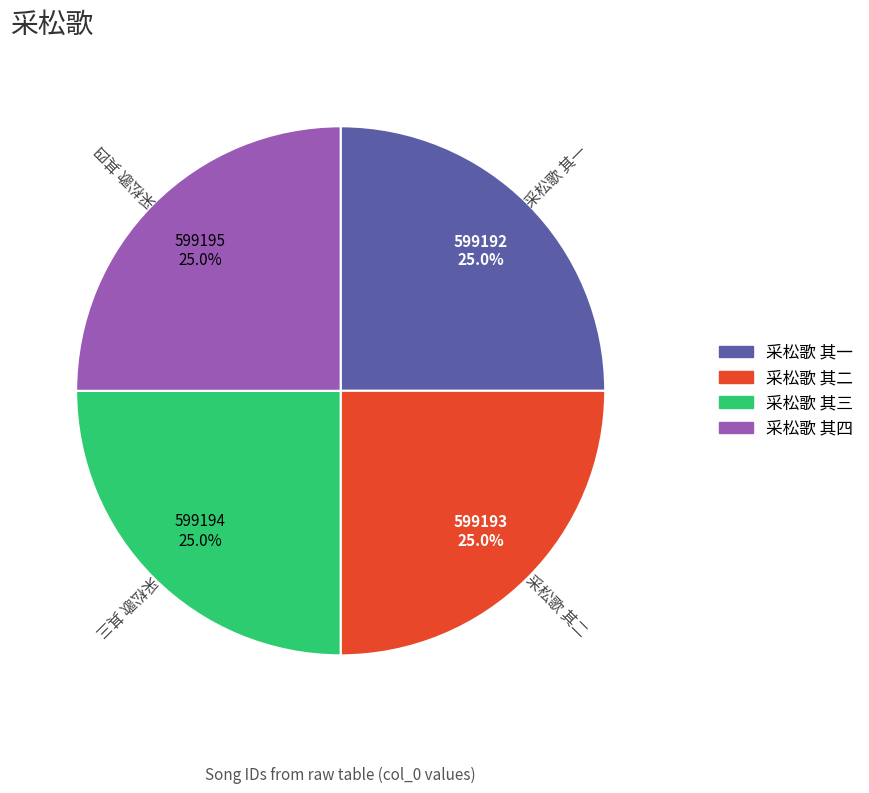

Approximately how many times larger is the value at 采松歌 其二 compared to 采松歌 其三?

1.0